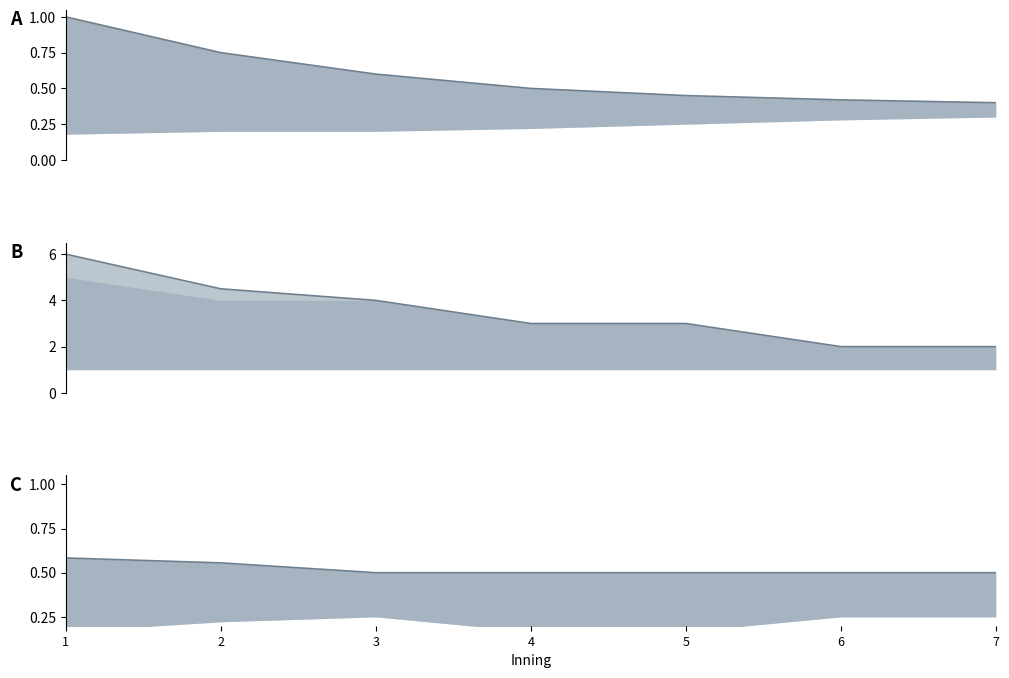

Reading right to left, what are all the values shown in this chart?

score ratio: 0.4	0.4	0.5	0.5	0.6	0.8	1.0
events per inning: 2.0	2.0	3.0	3.0	4.0	4.5	6.0
bot-half fraction: 0.5	0.5	0.5	0.5	0.5	0.6	0.6